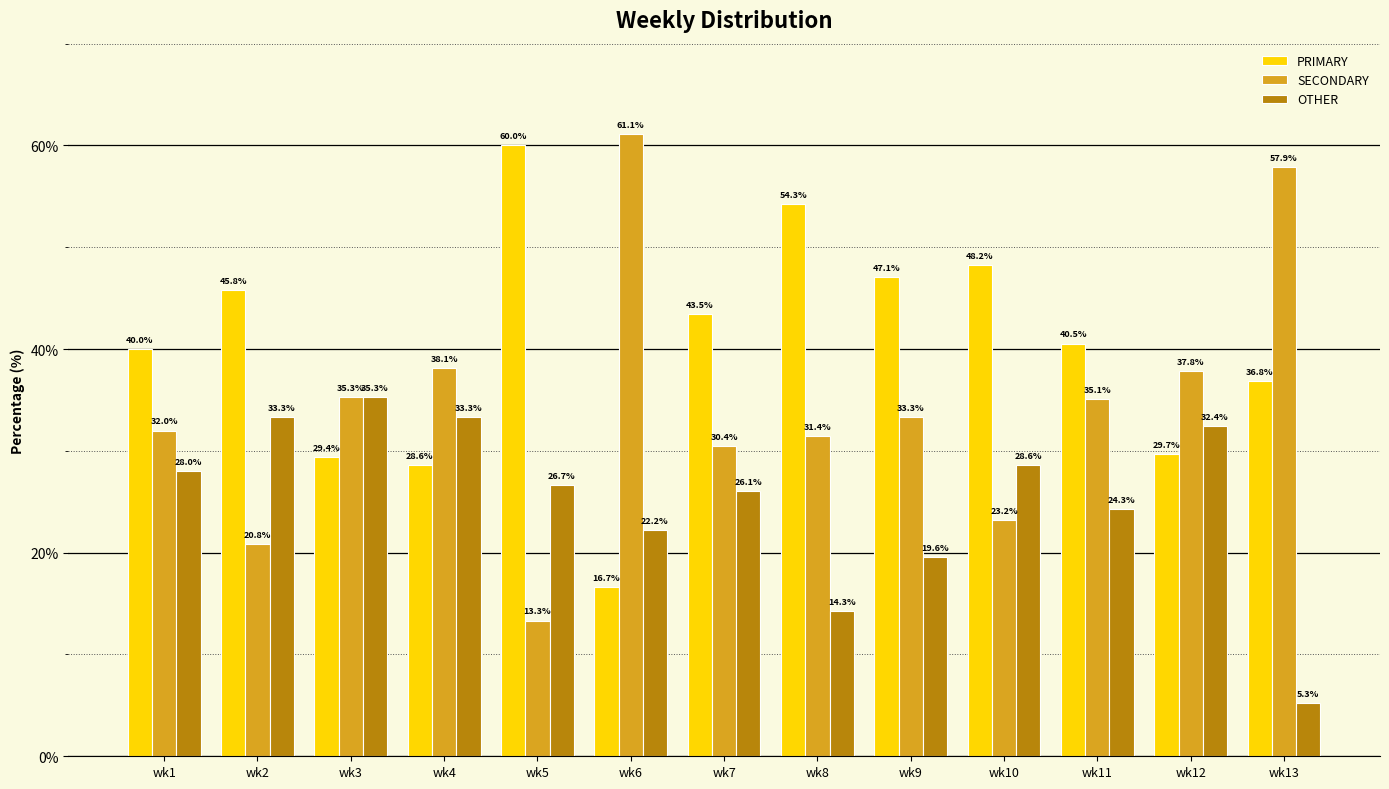

What is the value of the PRIMARY bar at the 6th from the left?

16.7